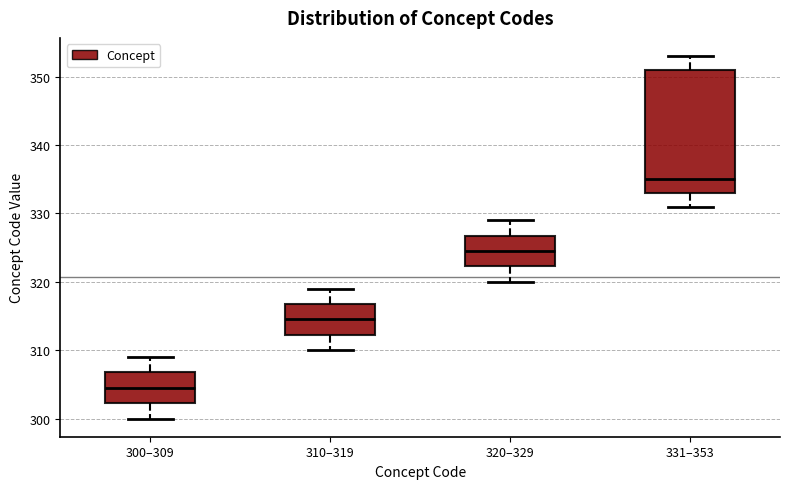

Which box has the highest median line?

331–353